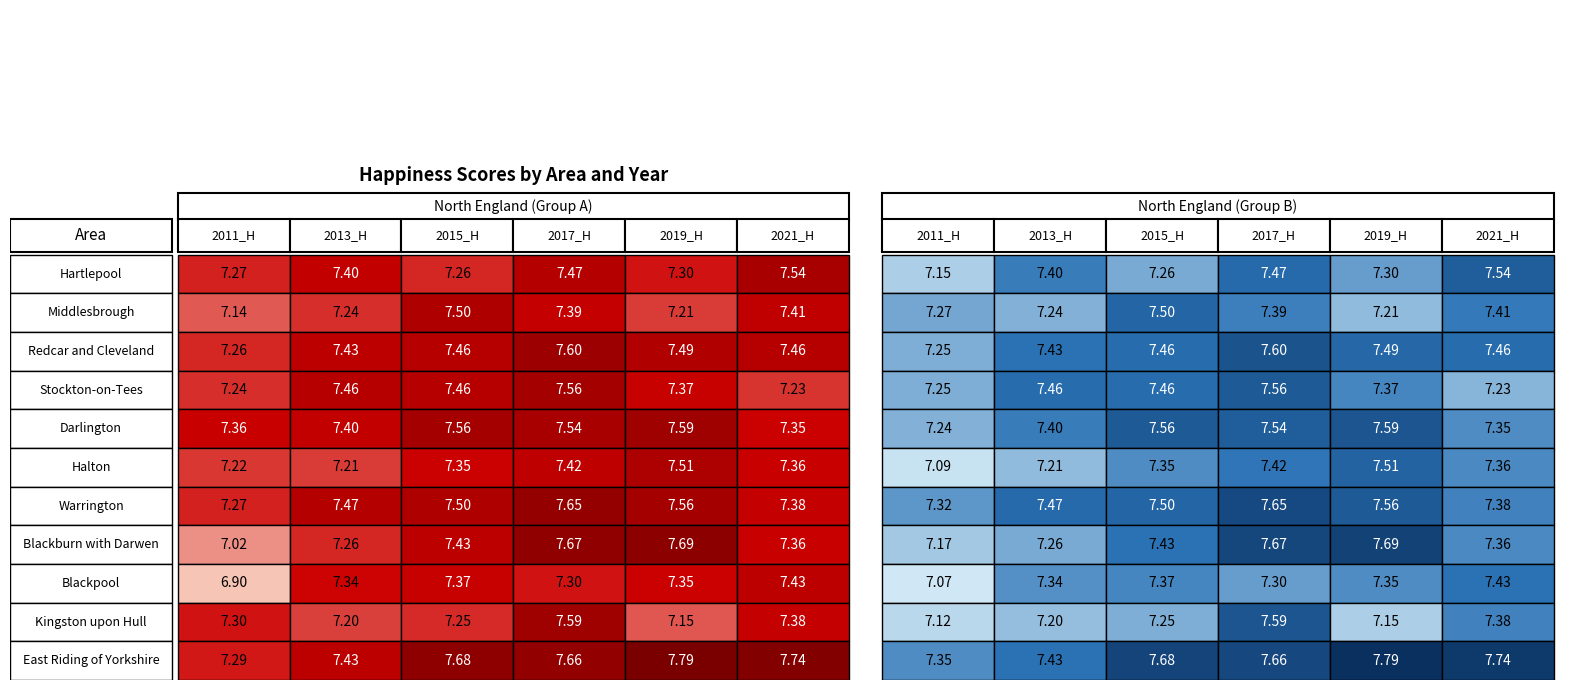

Which series has the widest spread of values?

Blackburn with Darwen